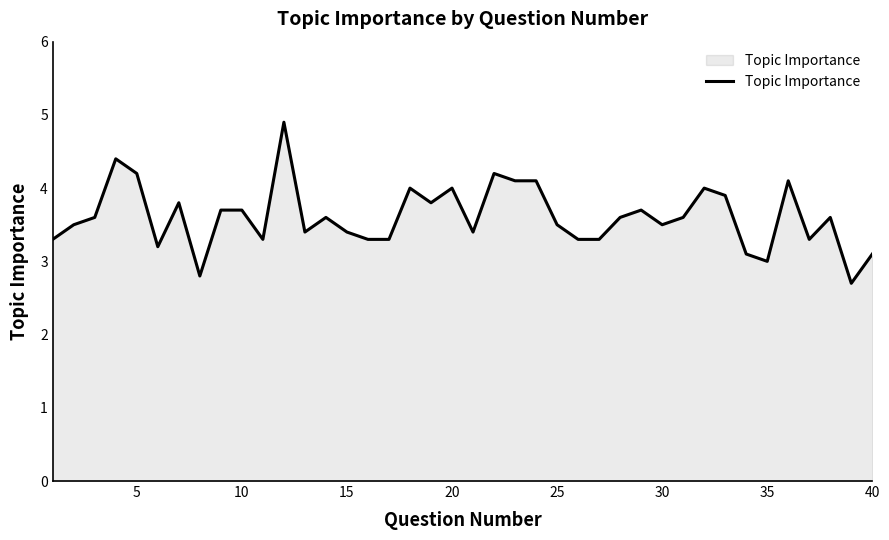

What is the smallest value displayed?

2.7